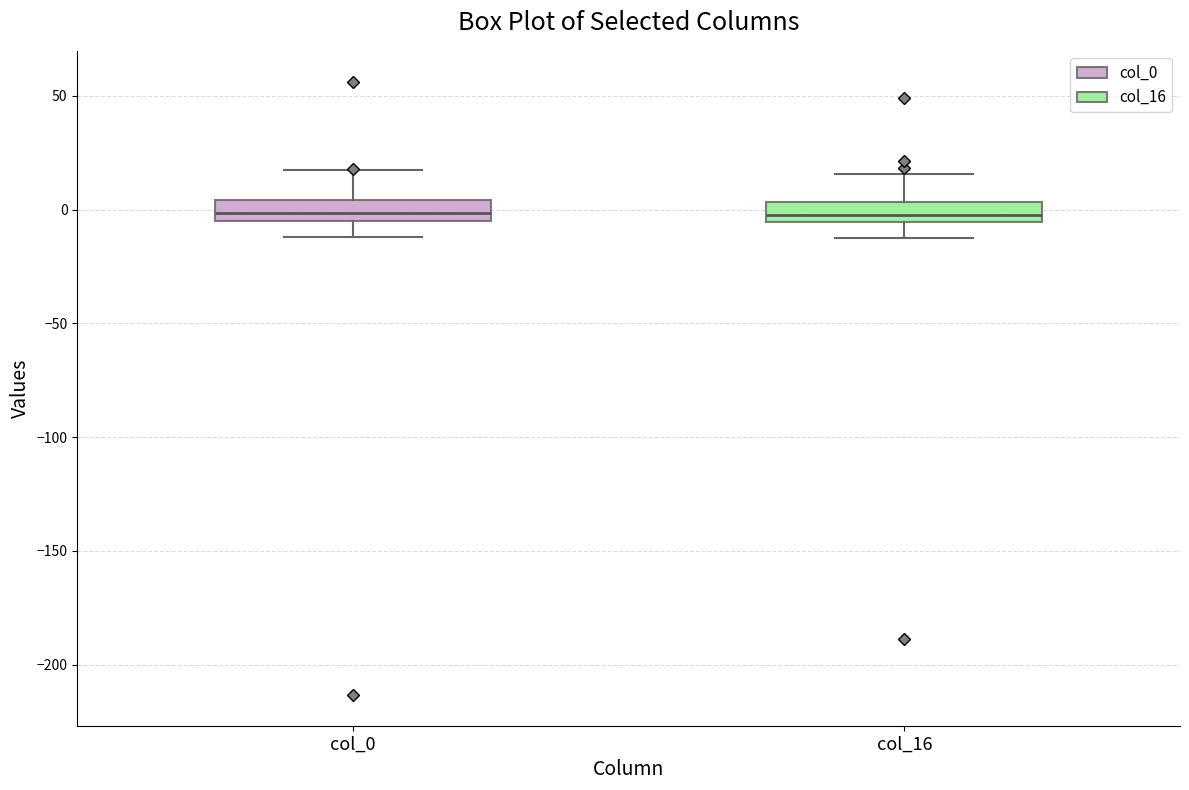

Reading left to right, read every box against the y-axis: the position of its median line, the range the box covers, and the ends of its whiskers. The values are not printed on the chart, so give them approximately, as read against the axis.

col_0: median 0, box -5 to 5, whiskers -10 to 20
col_16: median 0, box -5 to 5, whiskers -15 to 15